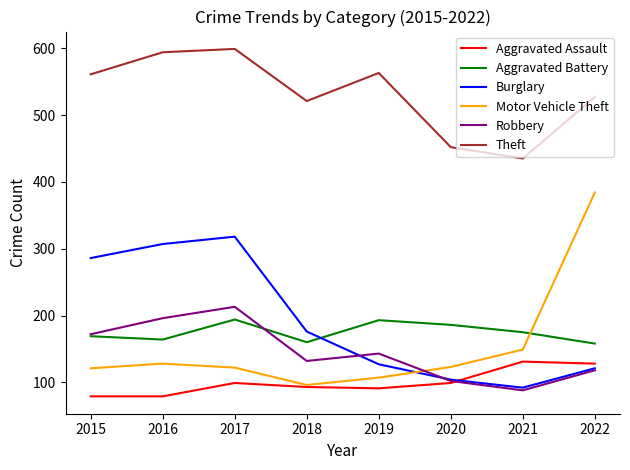

Is it true that Motor Vehicle Theft equals 67 at 2018?

False